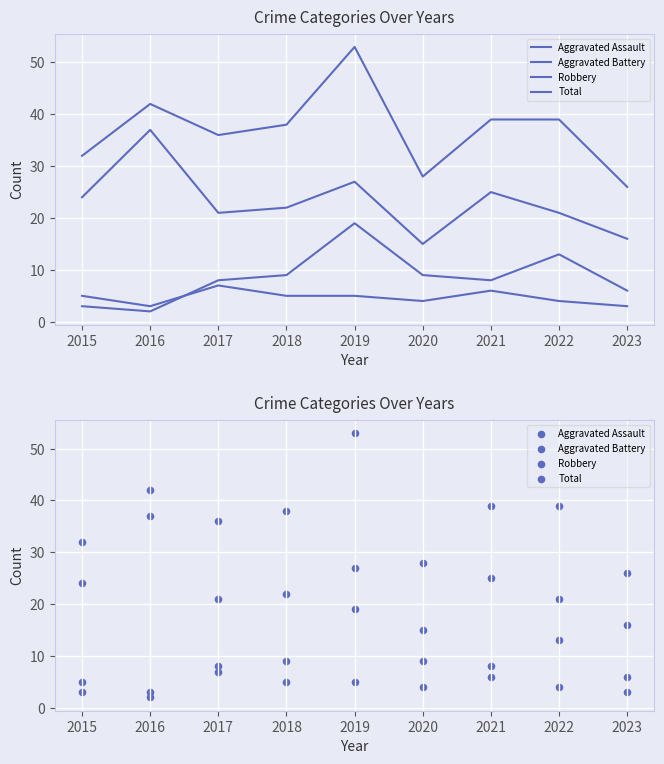

Which series contains the lowest Y value?

Aggravated Battery